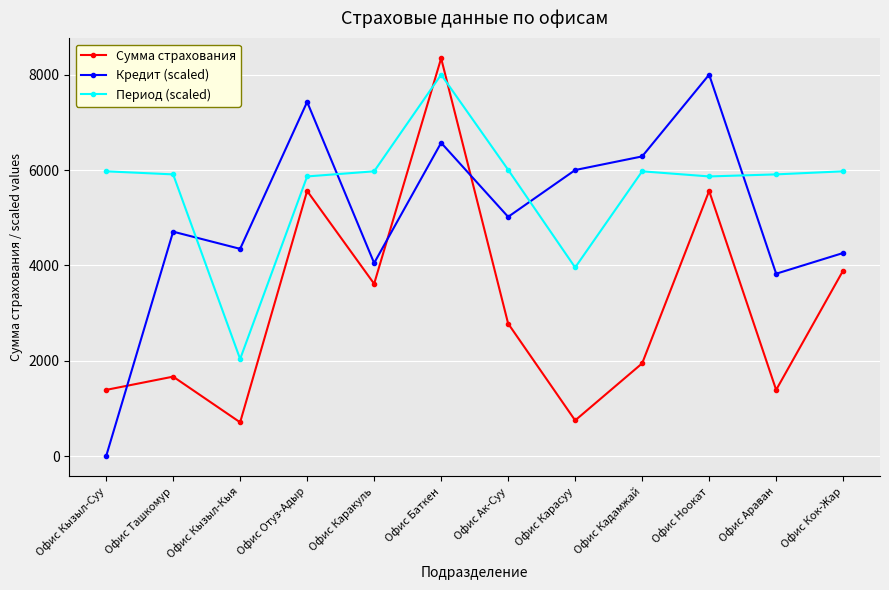

What is the sum of all Период (scaled) values?

67442.4